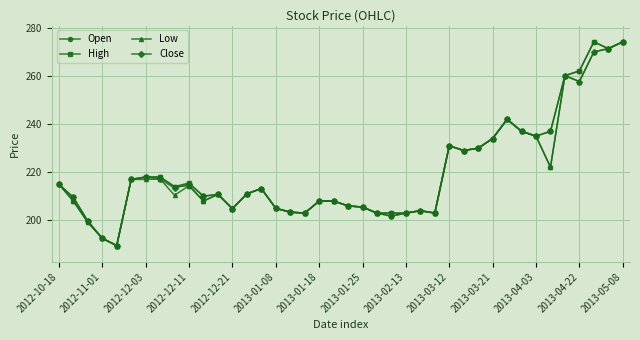

True or false: Low has more than 2 interior local peaks.

True